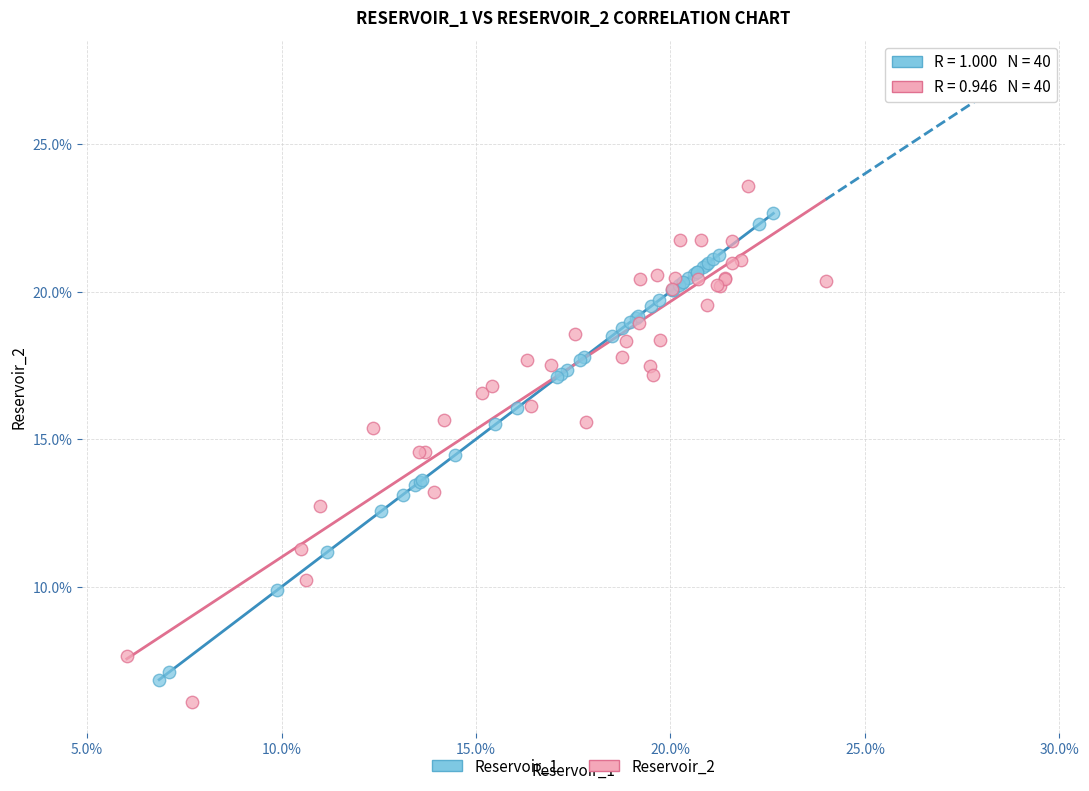

Which series reaches the minimum Y coordinate?

Reservoir_2